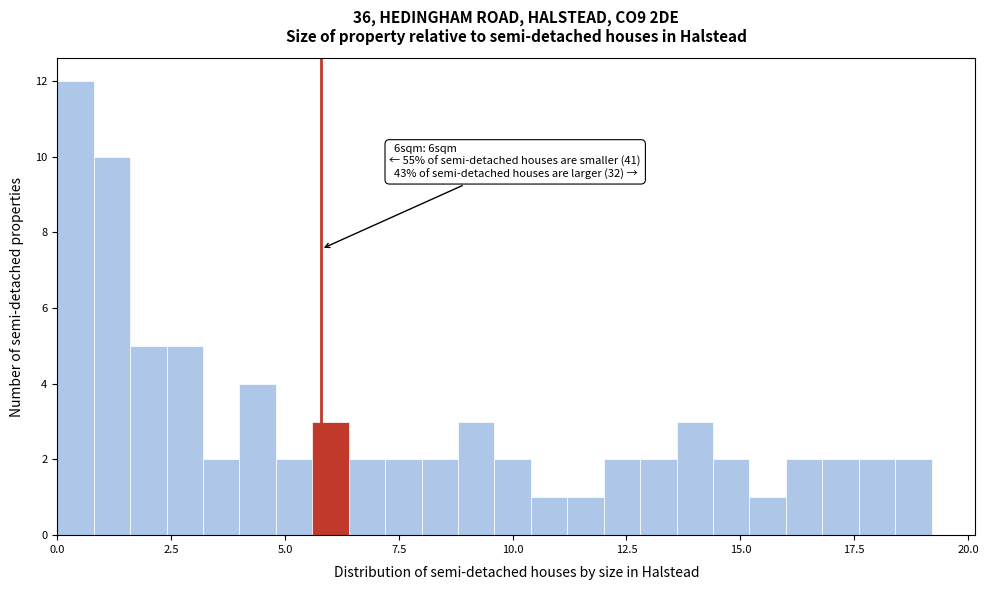

Read against the x-axis, roughly where is the centre of the tallest bar?

0.5